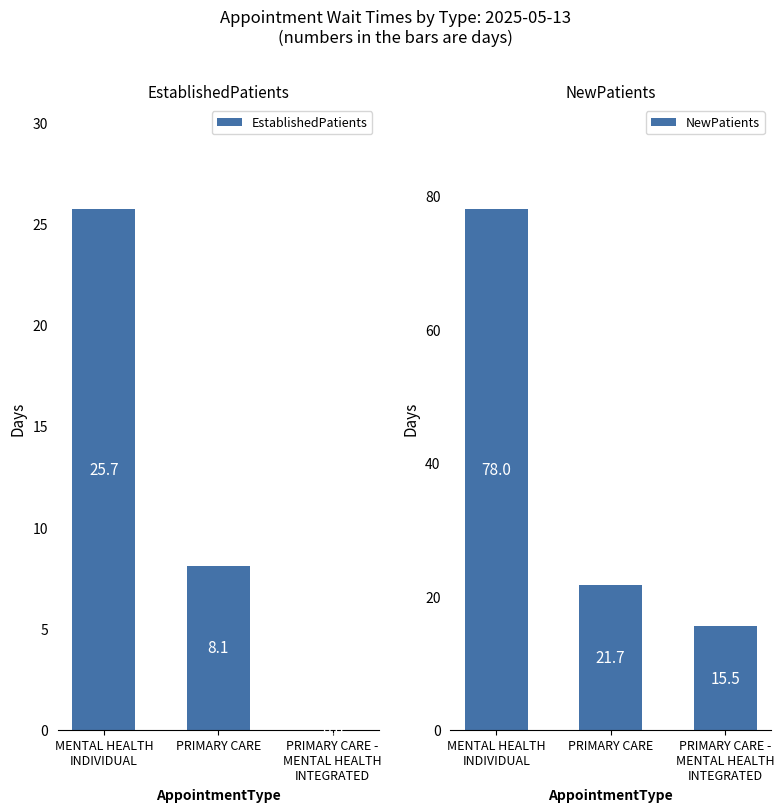

What is the sum of all EstablishedPatients values?

33.8